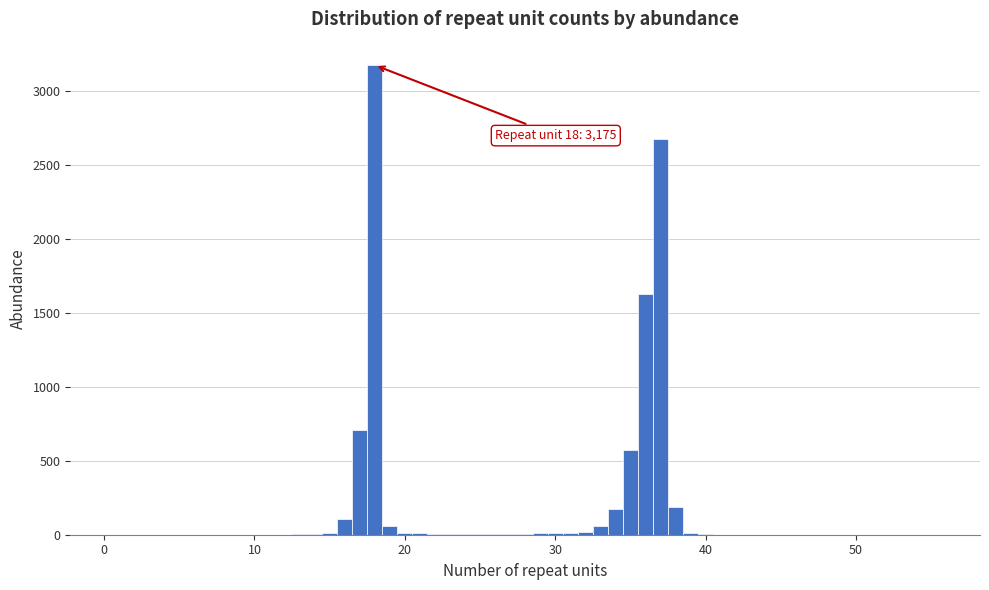

Around what value on the x-axis is the tallest bar? Give the approximate position of its centre, as read against the axis.

18